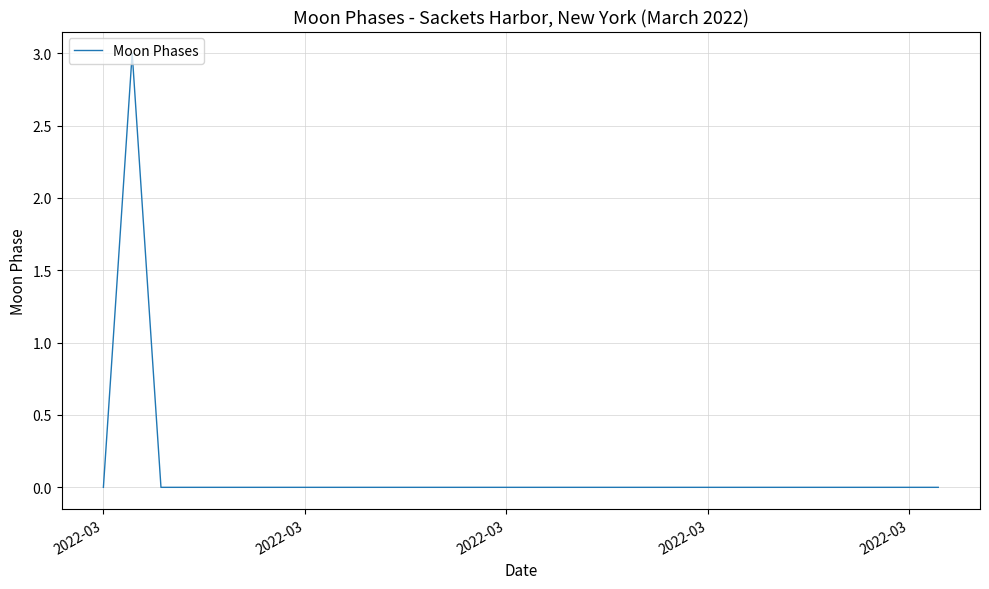

What is the difference between the maximum and minimum values?

3